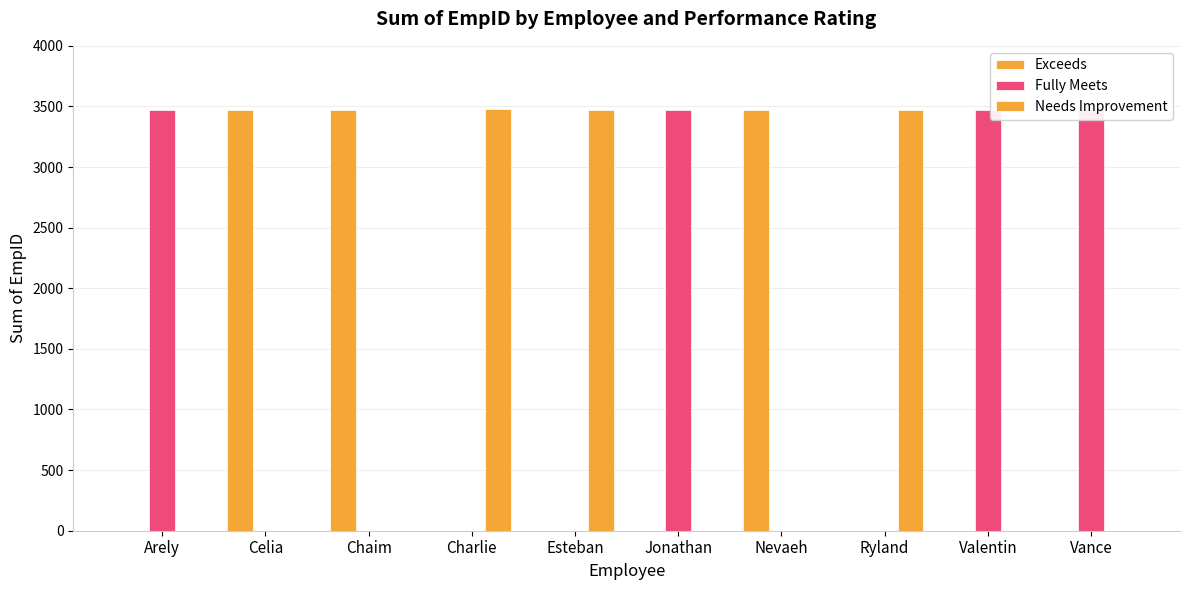

The value of Needs Improvement at Ryland is 3469. True or false?

True